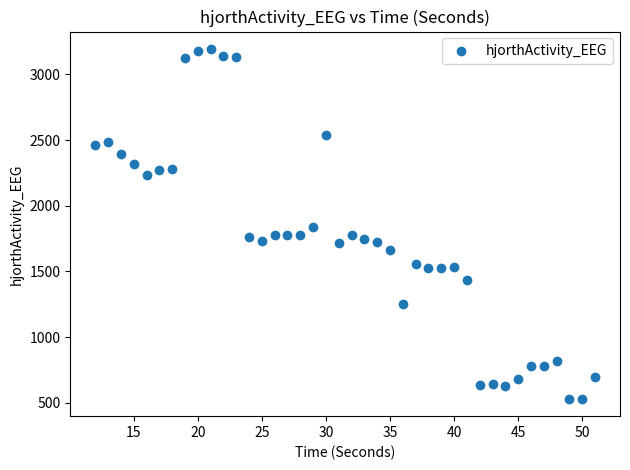

What is the range of Y values (max minus min)?

2660.8